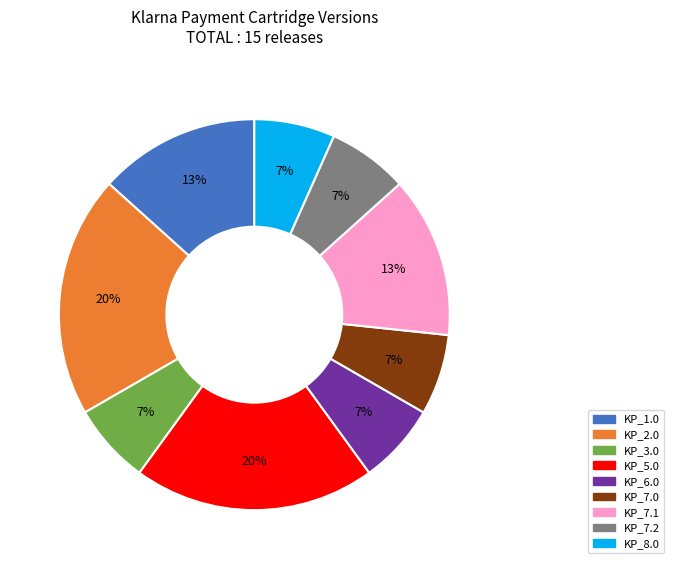

To the nearest percent, what is the average slice percentage?

11%